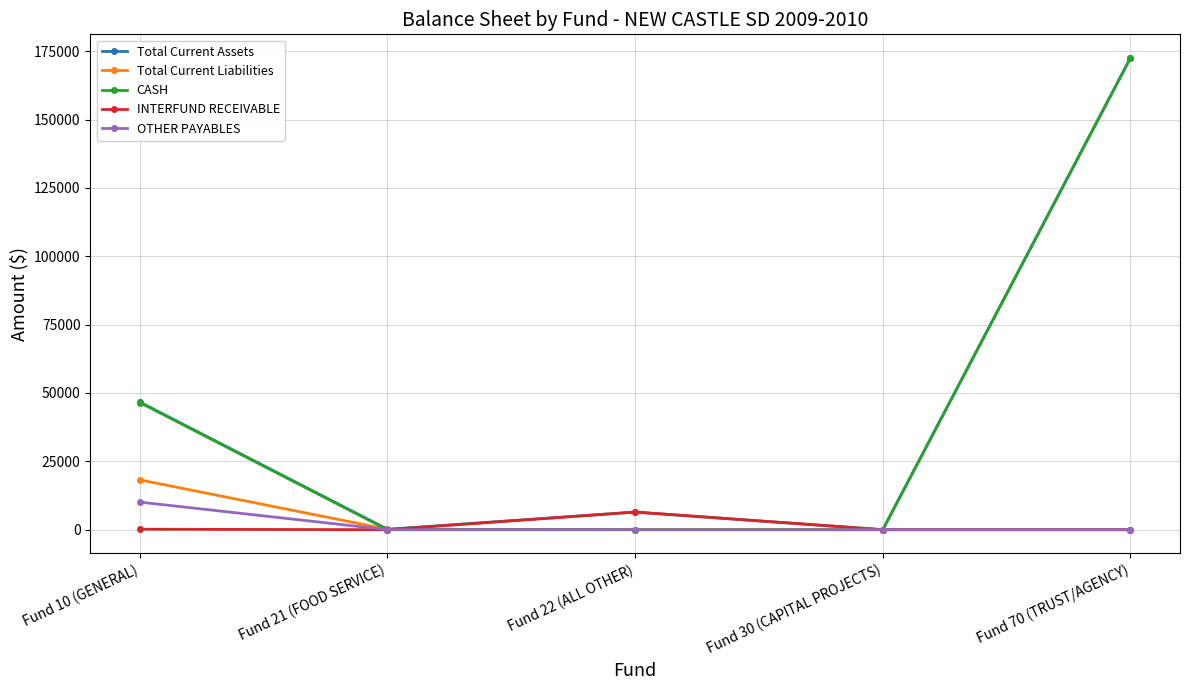

Where is Total Current Assets nearest to the value 86263?

Fund 10 (GENERAL)